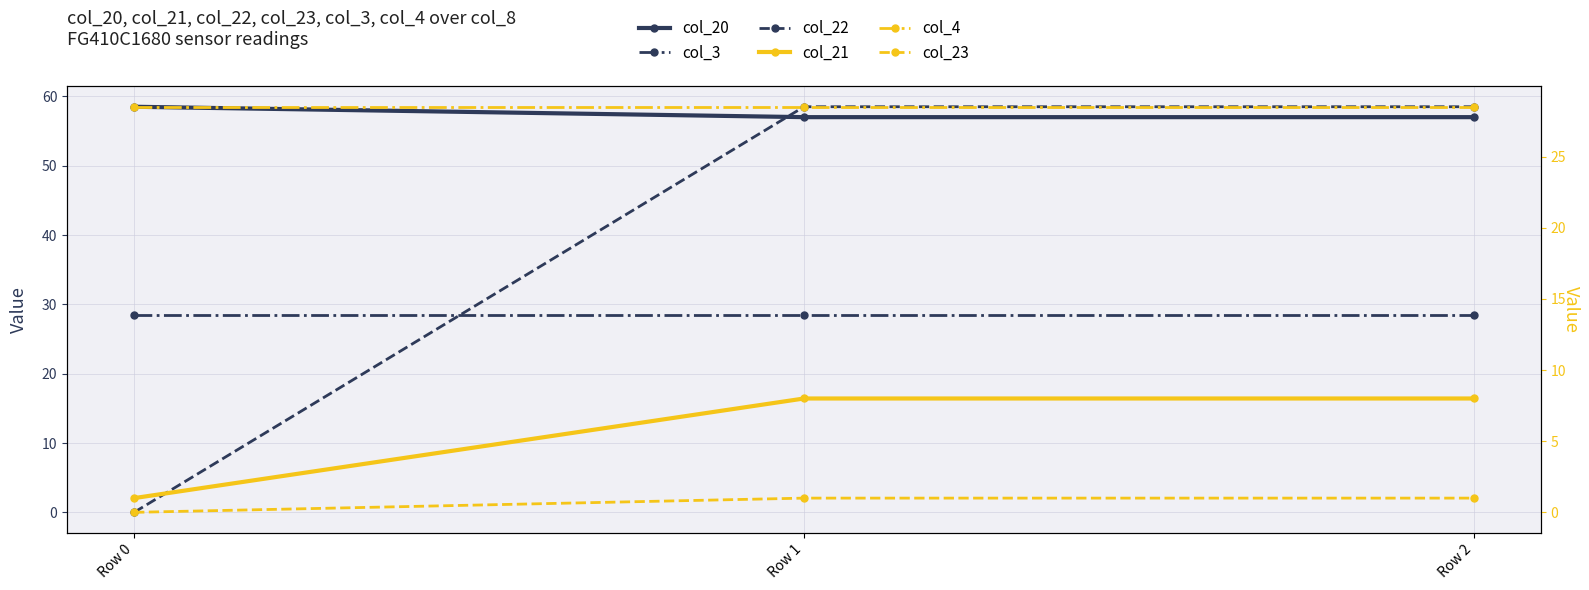

How many values in the col_22 series are below 58?

1